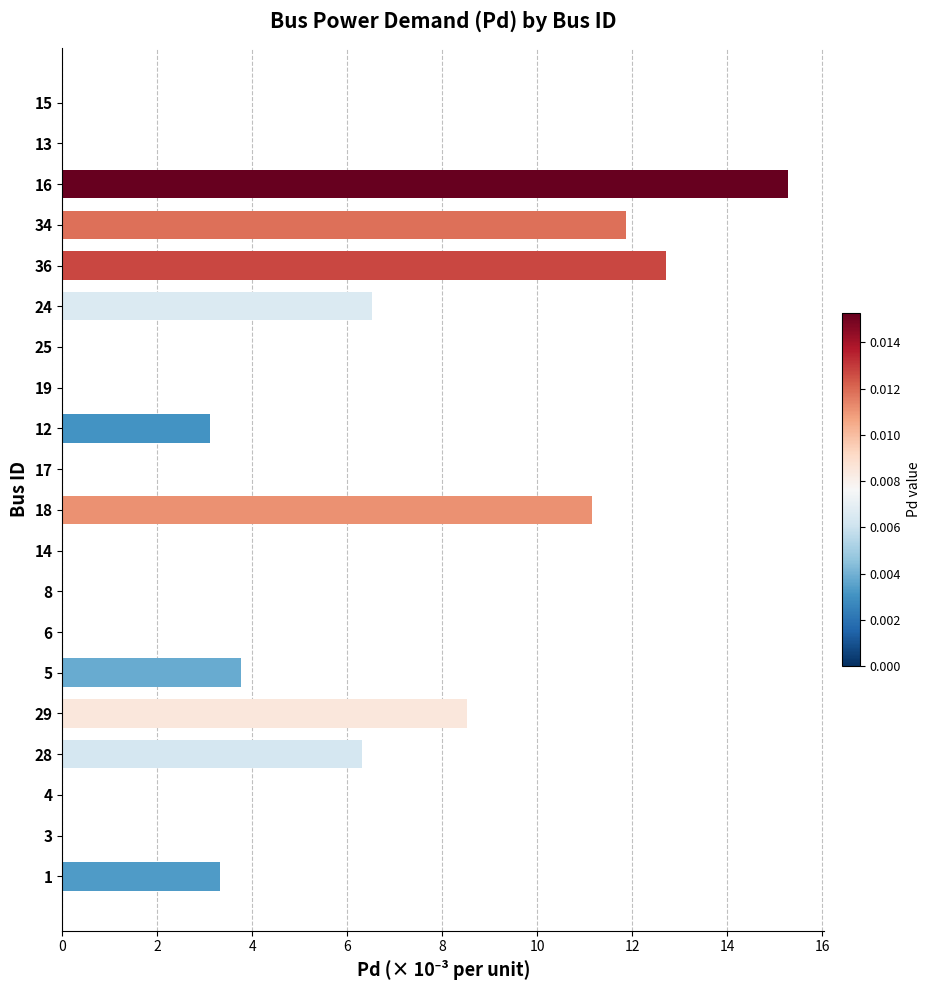

What is the sum of all values?

82.5